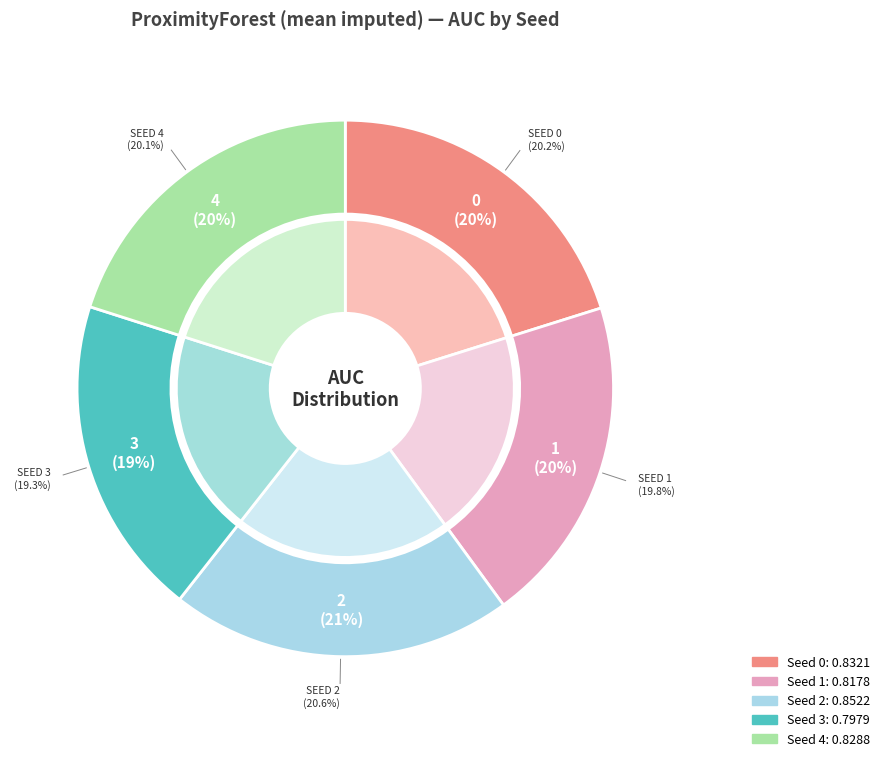

Which category has the biggest portion of the pie?

Seed 2